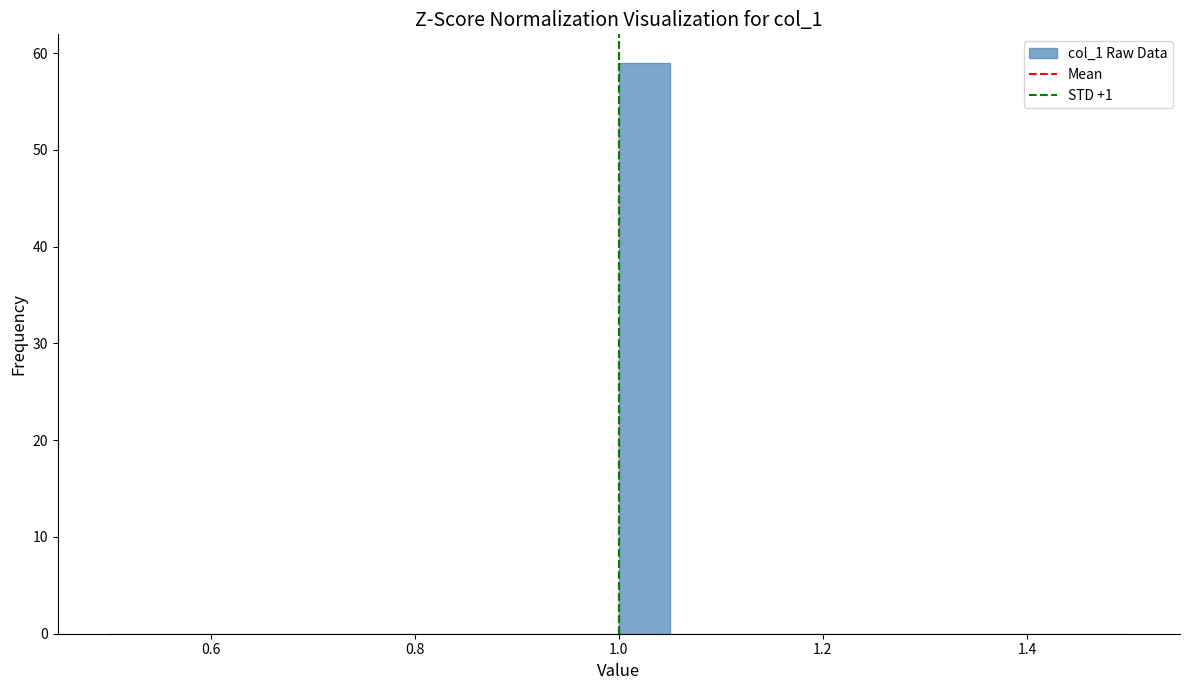

Around what value on the x-axis is the tallest bar? Give the approximate position of its centre, as read against the axis.

1.02